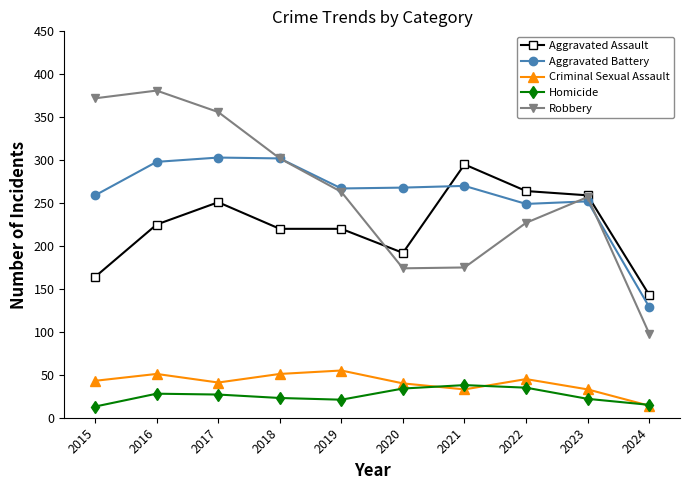

How many values in the Robbery series are below 263?

5